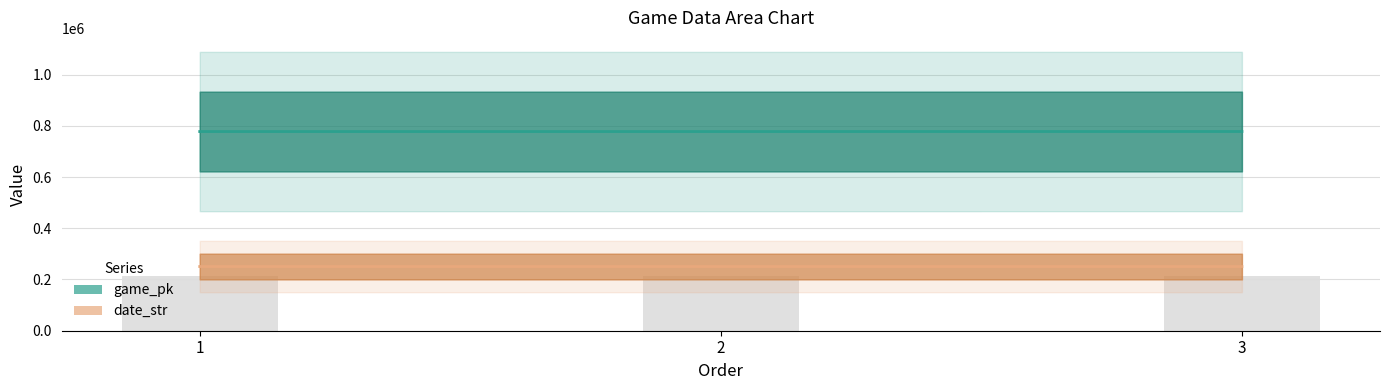

Reading left to right, what are all the values shown in this chart?

game_pk: 777603	777614	777728
date_str: 250607	250606	250528